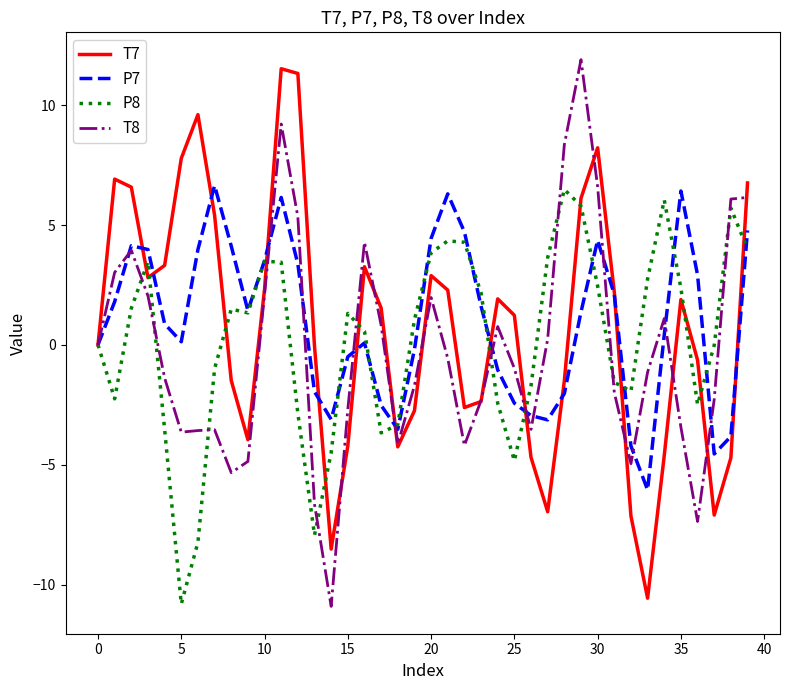

What is the minimum value for P7?

-6.1